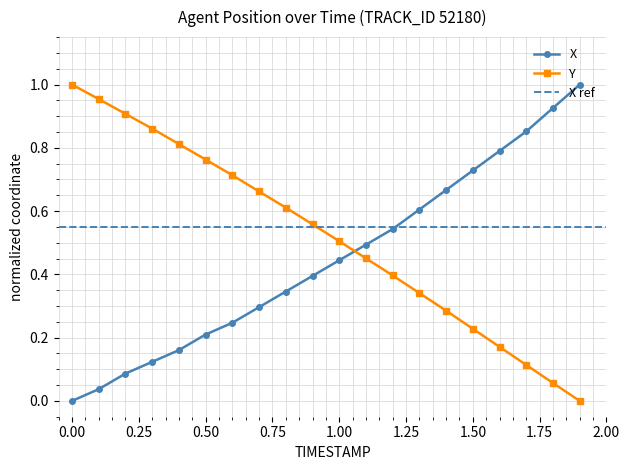

What is the sum of all Y values?

10.4